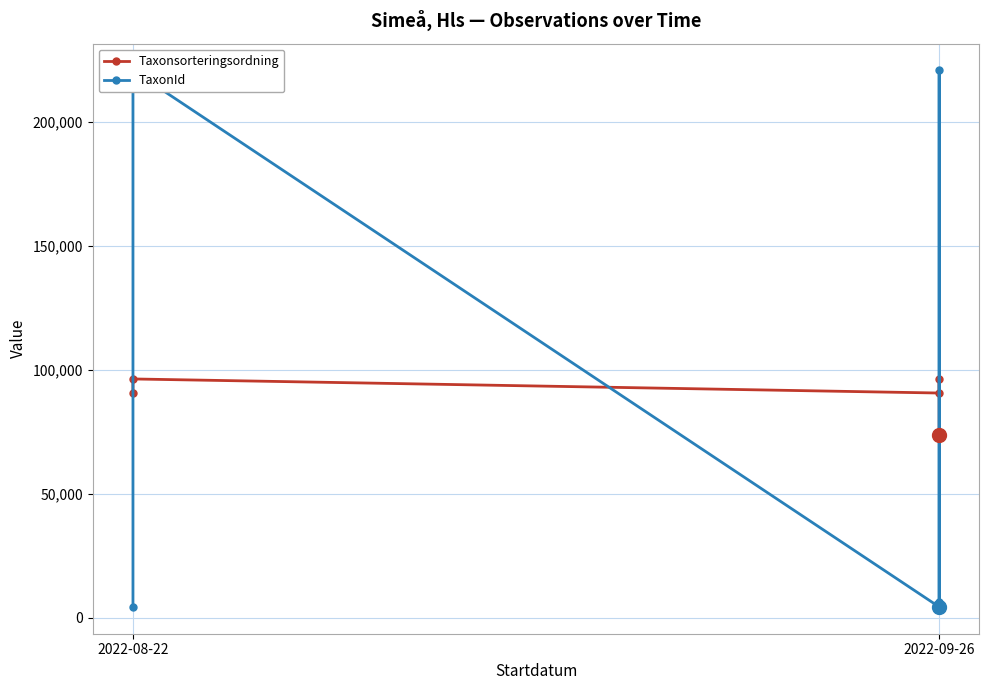

What is the difference between the highest and lowest values at 2022-09-26?

86289